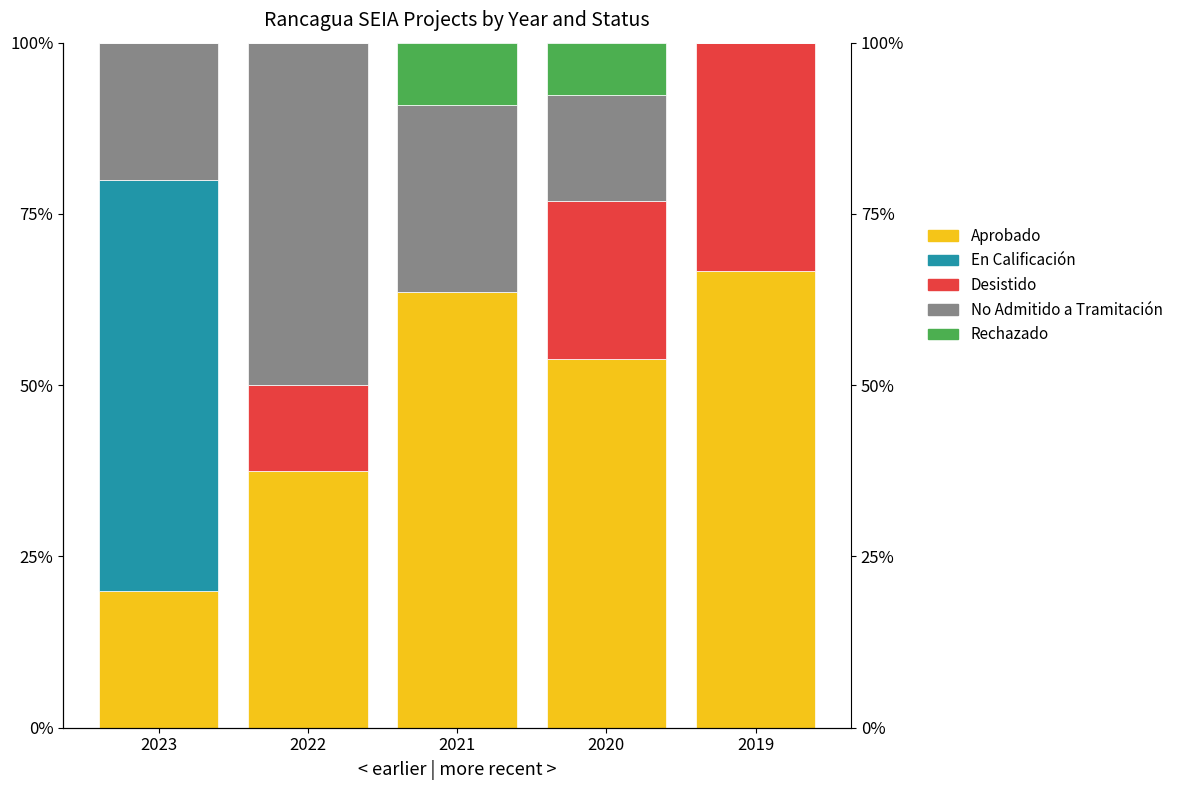

At which category does the chart reach its minimum across all series?

2022